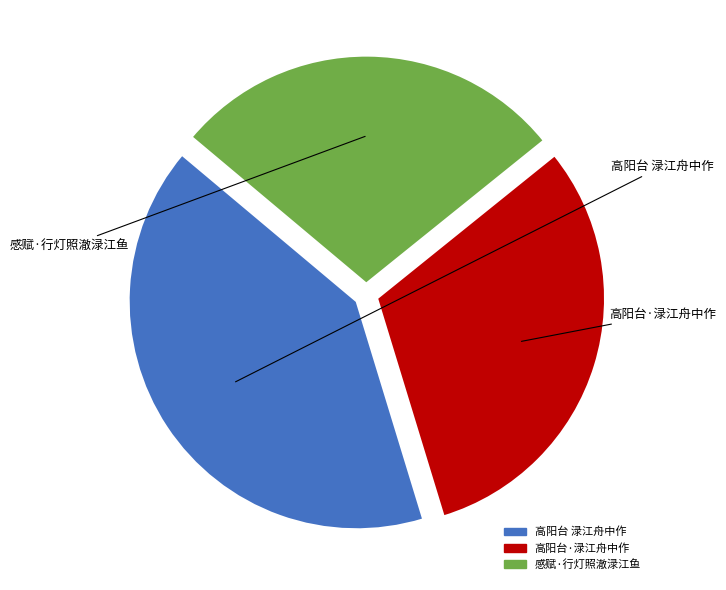

Do 高阳台 渌江舟中作 and 高阳台·渌江舟中作 together represent more than half of the pie?

Yes